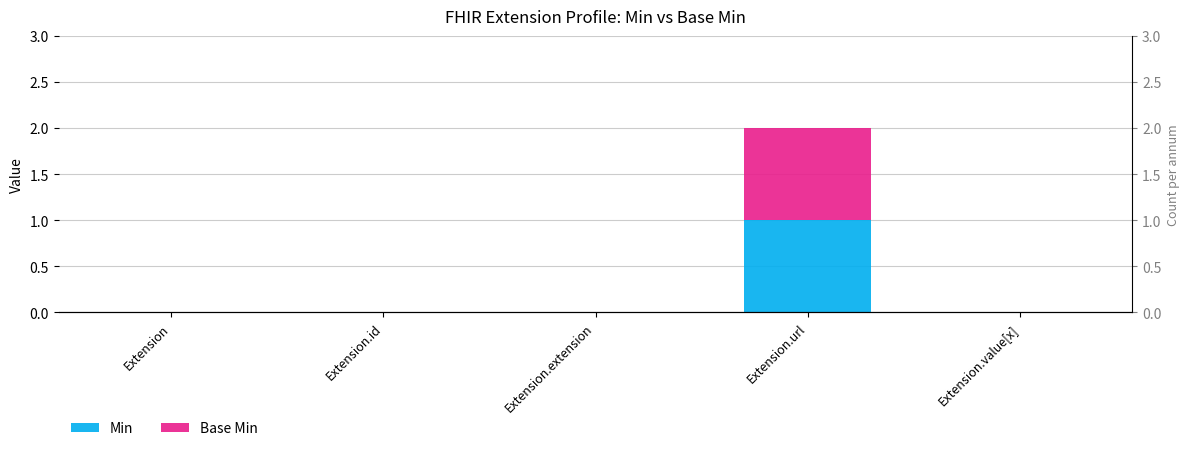

The value of Min at Extension is 1. True or false?

False